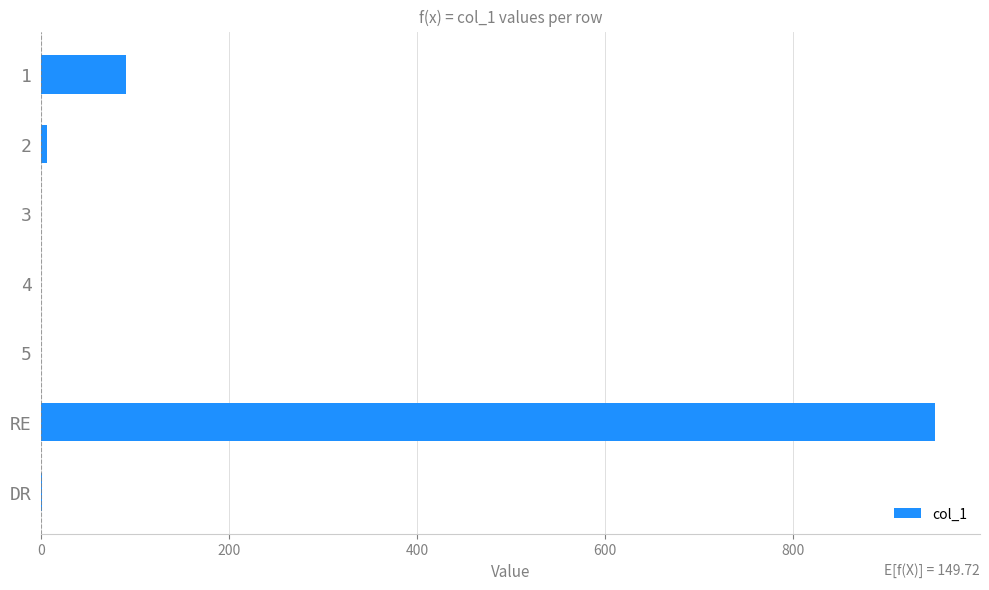

What is the maximum value shown in the chart?

952.0